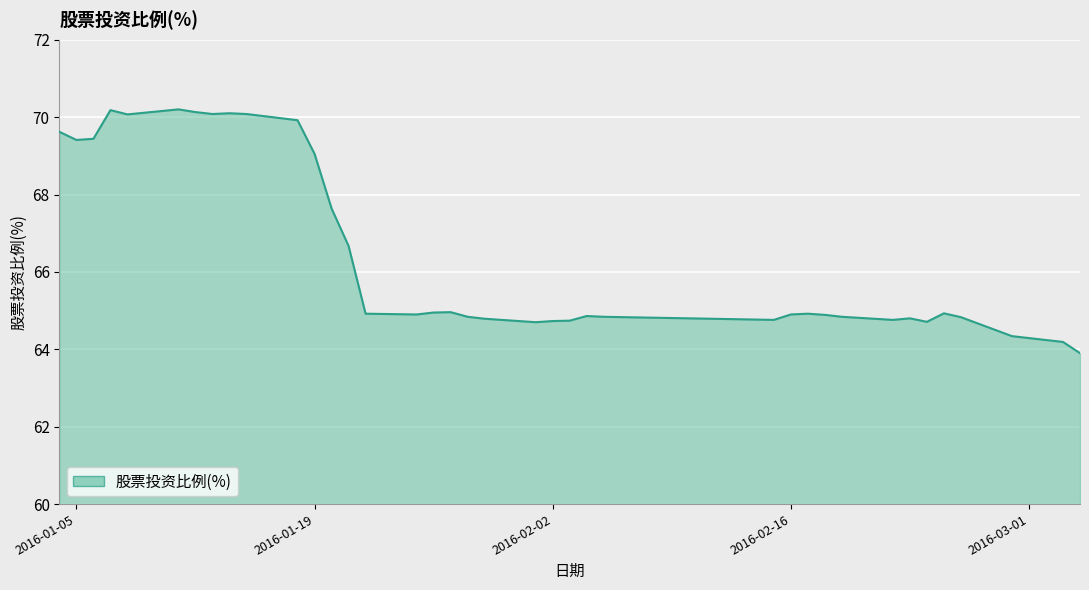

What is the greatest value displayed?

70.2